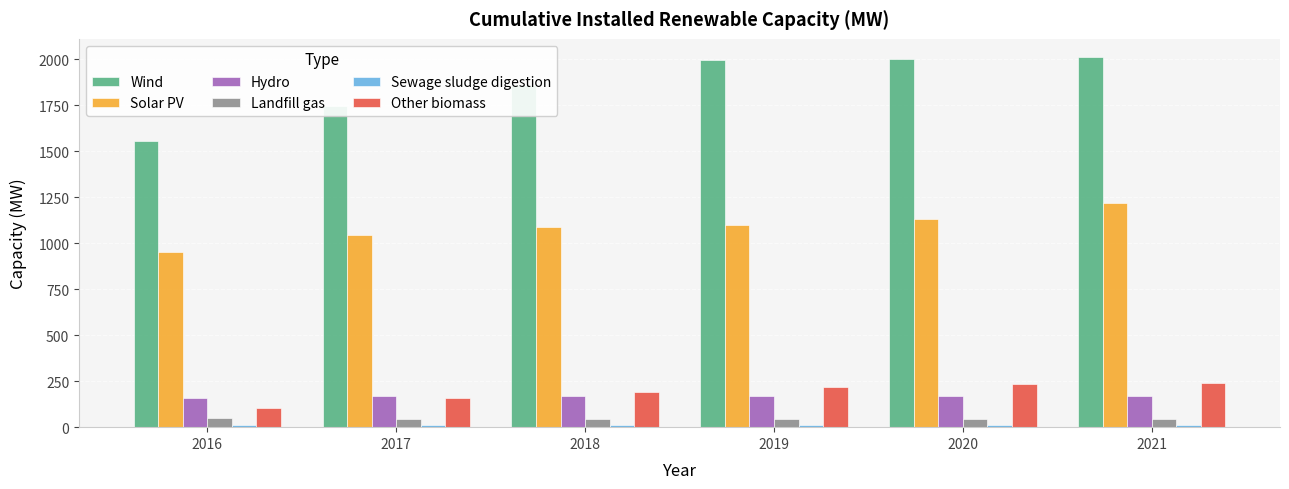

How many groups of bars are there?

6